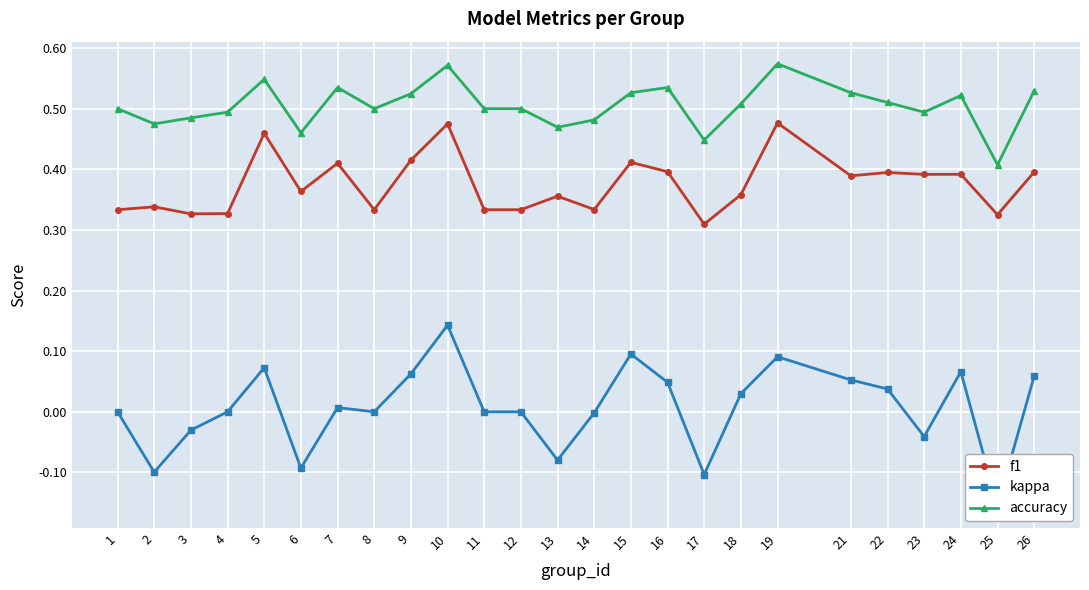

How many interior local valleys does the kappa series have?

7